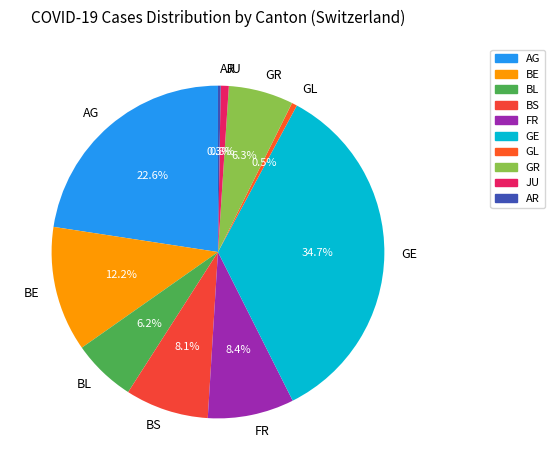

How much of the chart is everything except GL?

99.5%